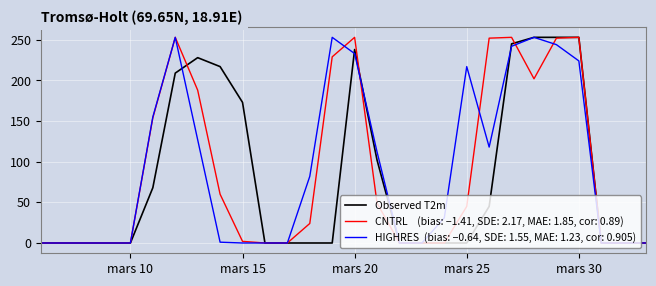

What is the maximum value shown in the chart?

253